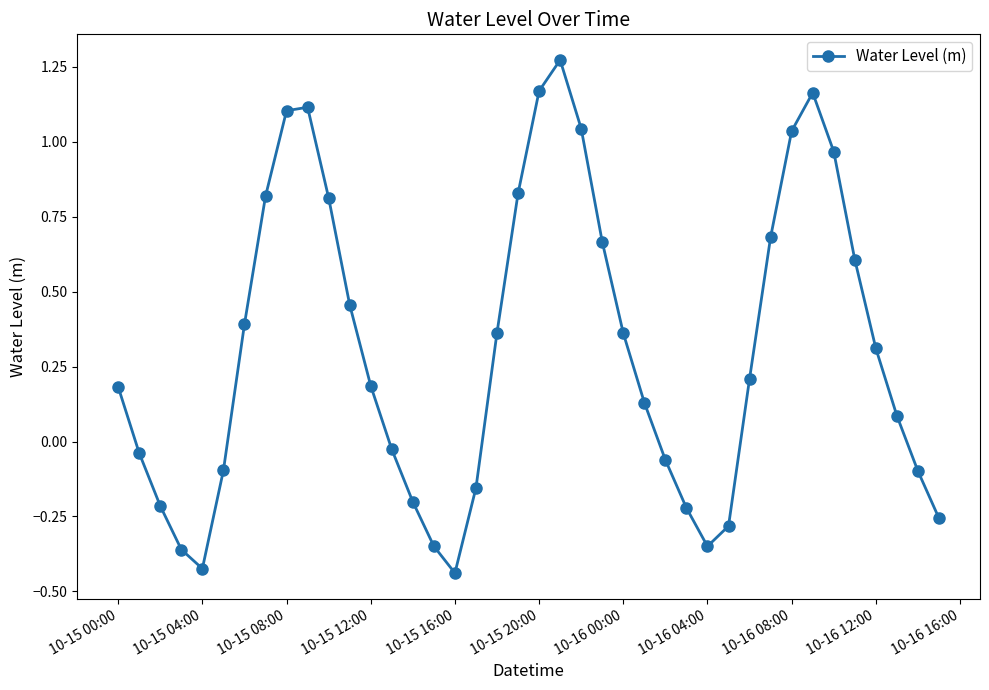

What is the sum of all values?

12.4